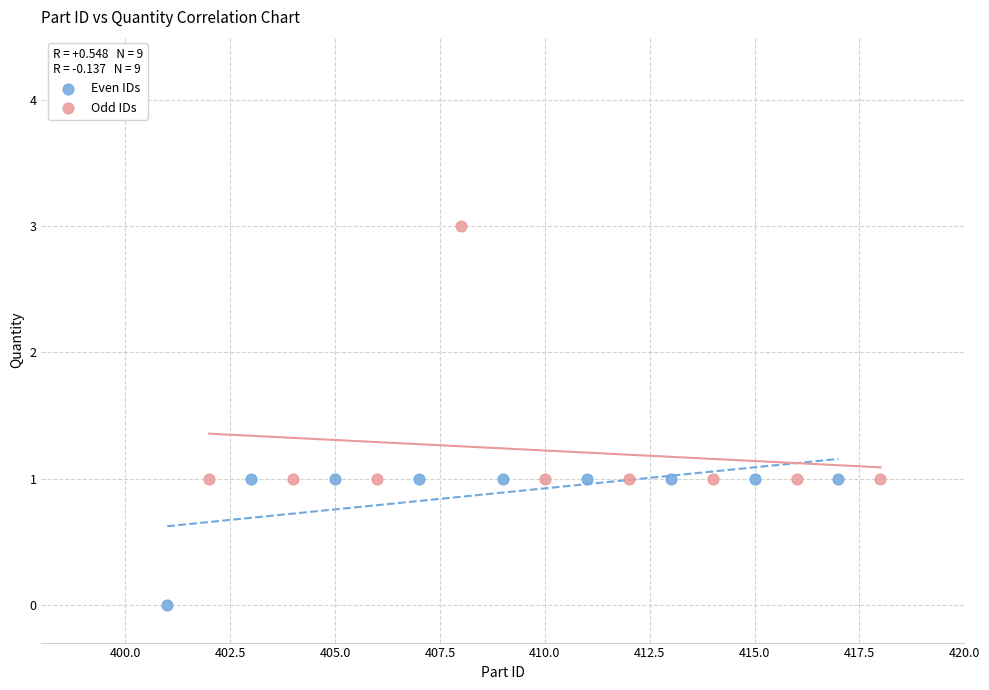

What are all the series names shown in the legend?

Even IDs, Odd IDs